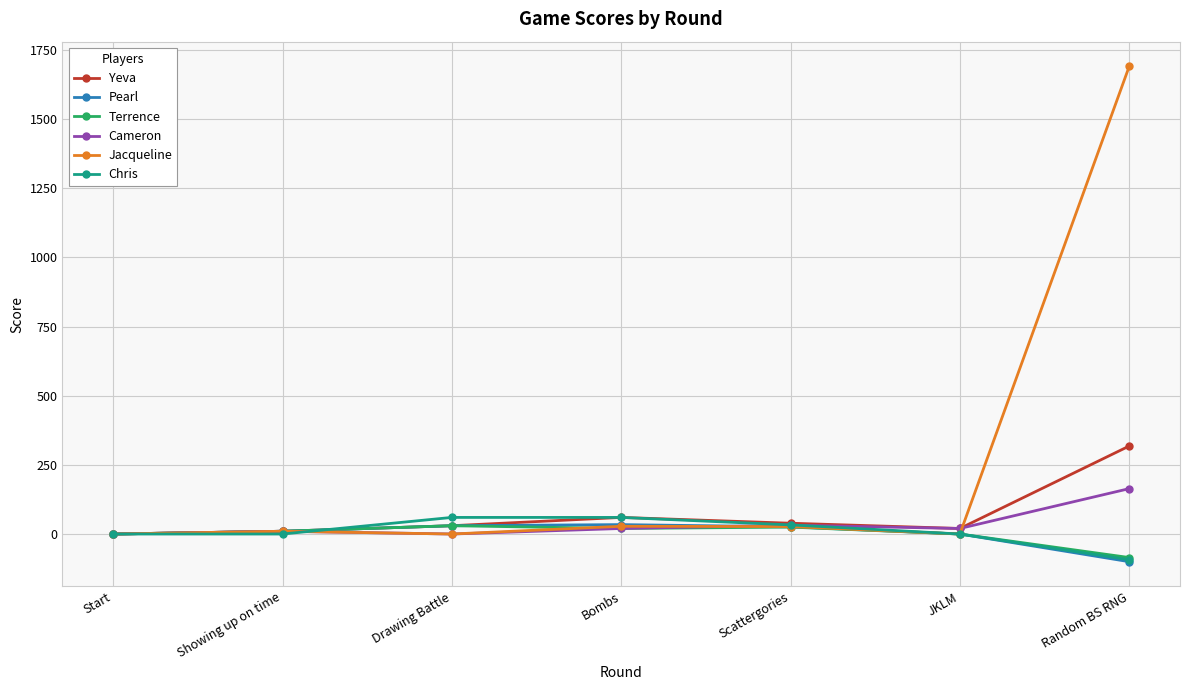

True or false: Pearl has a value of -63 at Start.

False